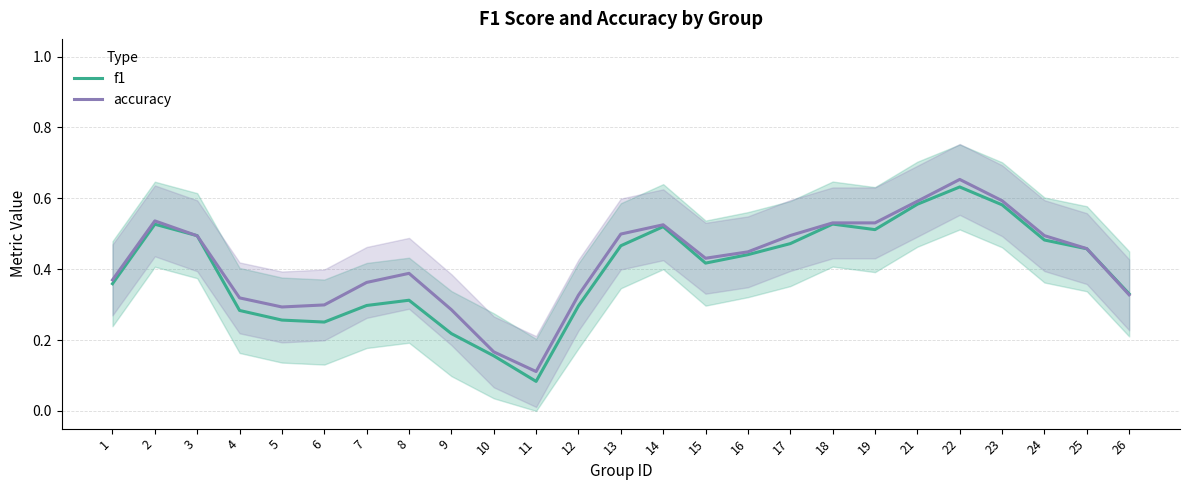

Reading right to left, extract all data points from this chart.

f1: 26=0.3	25=0.5	24=0.5	23=0.6	22=0.6	21=0.6	19=0.5	18=0.5	17=0.5	16=0.4	15=0.4	14=0.5	13=0.5	12=0.3	11=0.1	10=0.2	9=0.2	8=0.3	7=0.3	6=0.3	5=0.3	4=0.3	3=0.5	2=0.5	1=0.4
accuracy: 26=0.3	25=0.5	24=0.5	23=0.6	22=0.7	21=0.6	19=0.5	18=0.5	17=0.5	16=0.4	15=0.4	14=0.5	13=0.5	12=0.3	11=0.1	10=0.2	9=0.3	8=0.4	7=0.4	6=0.3	5=0.3	4=0.3	3=0.5	2=0.5	1=0.4